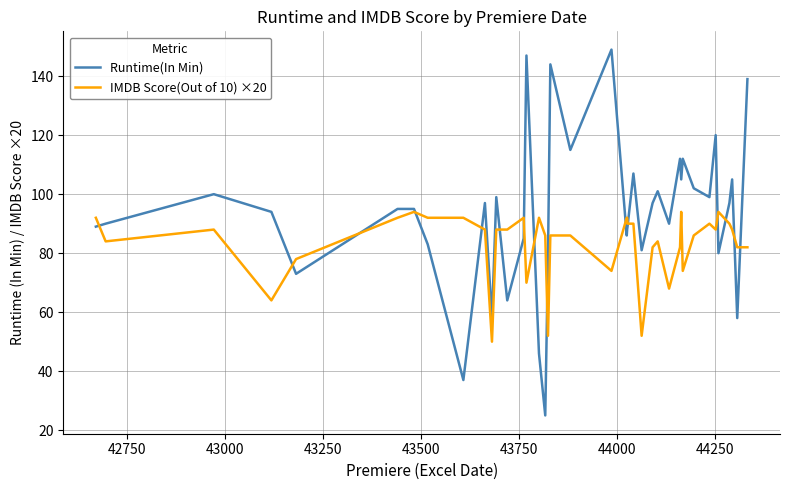

Which series has the largest total across all categories?

Runtime(In Min)